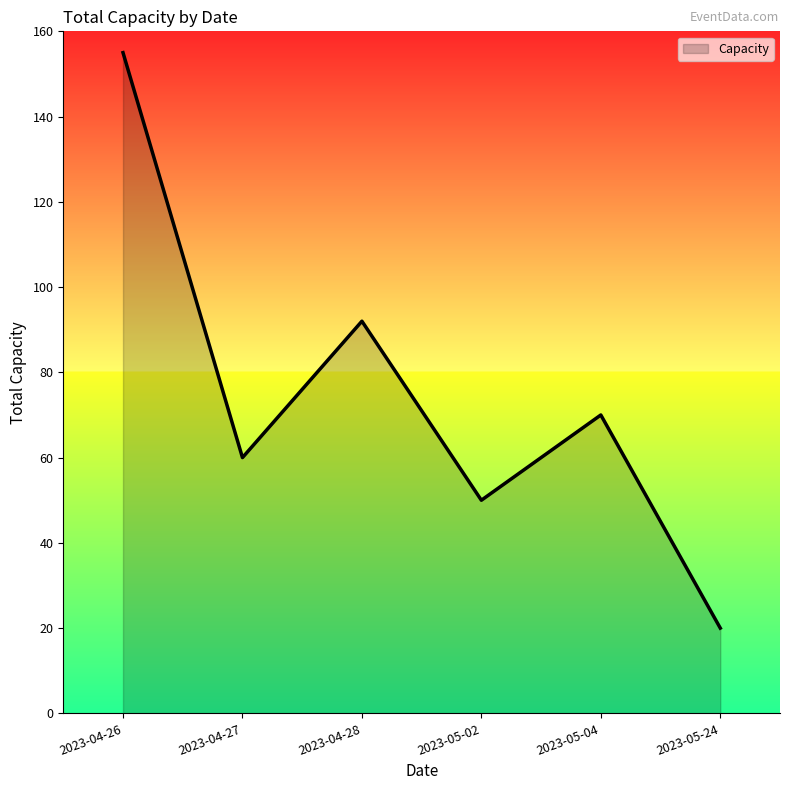

At which category does the chart reach its minimum across all series?

2023-05-24